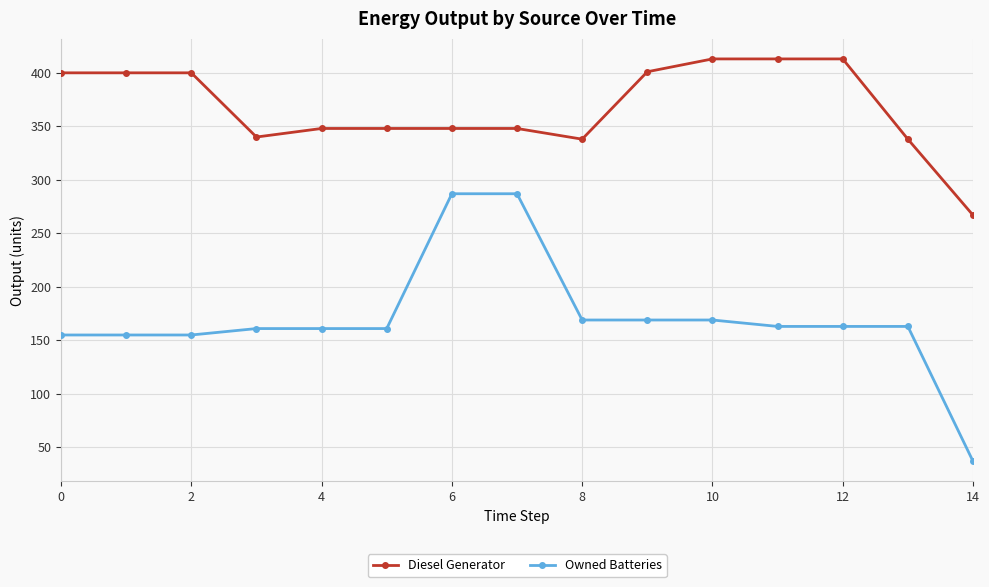

Which series has the largest total across all categories?

Diesel Generator